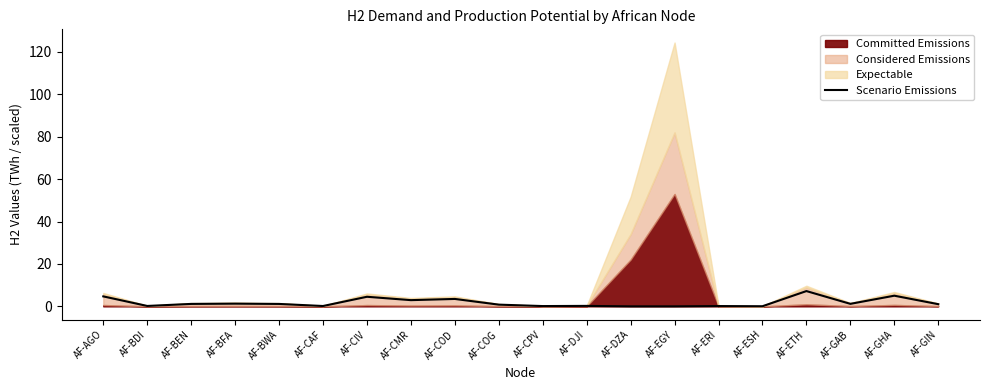

Read the value at AF-GHA.

5.0